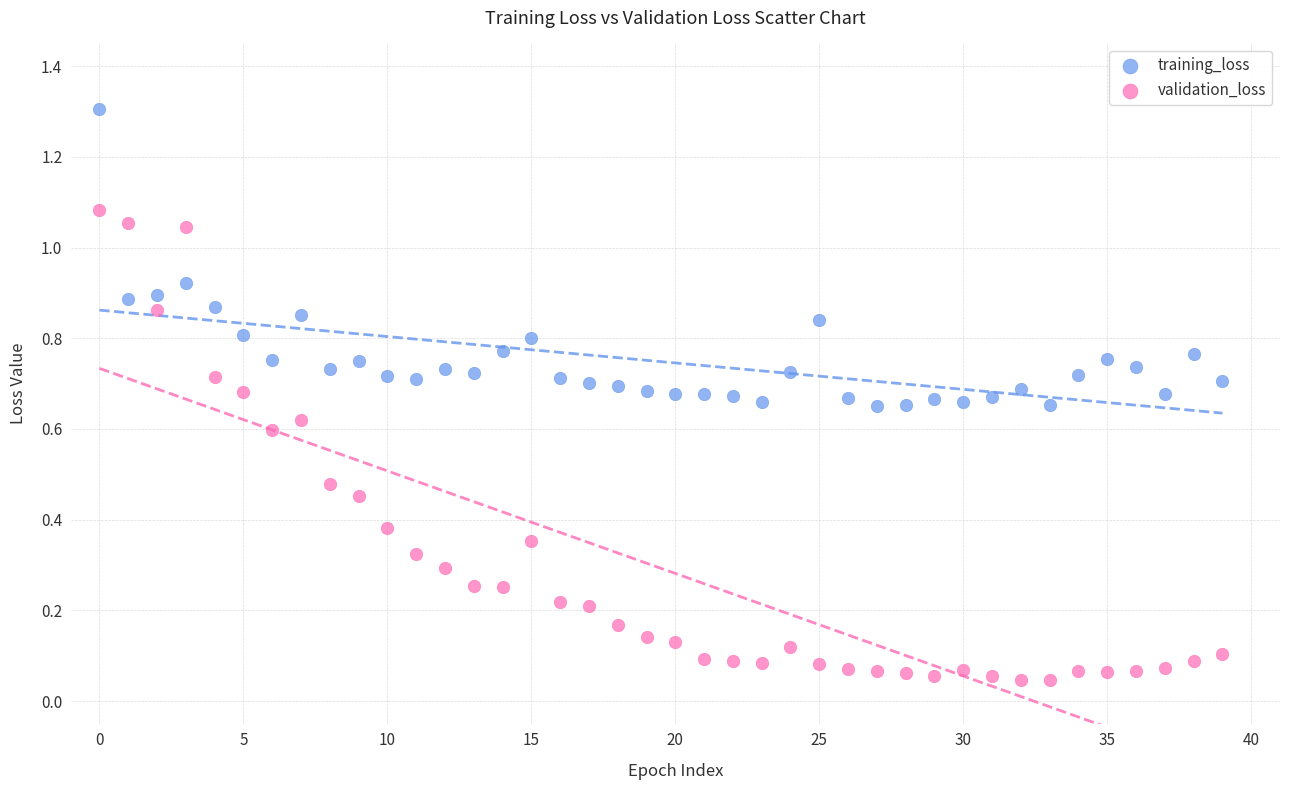

What are all the series names shown in the legend?

training_loss, validation_loss